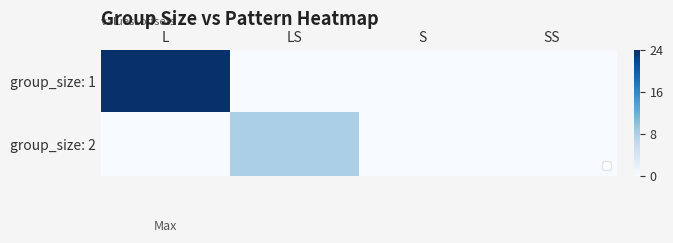

What is the total value across all series at LS?

8